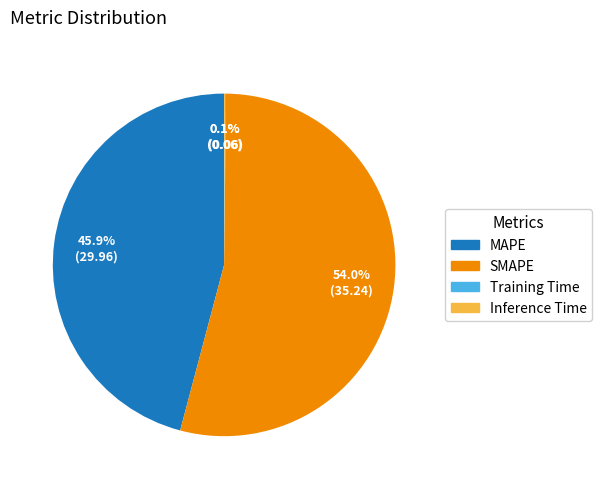

What percentage is the MAPE slice, to the nearest percent?

46%